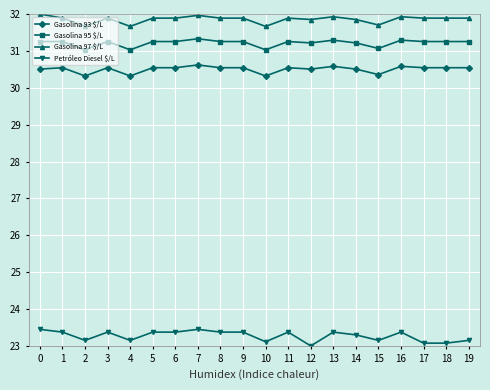

What is the greatest value displayed?

32.0